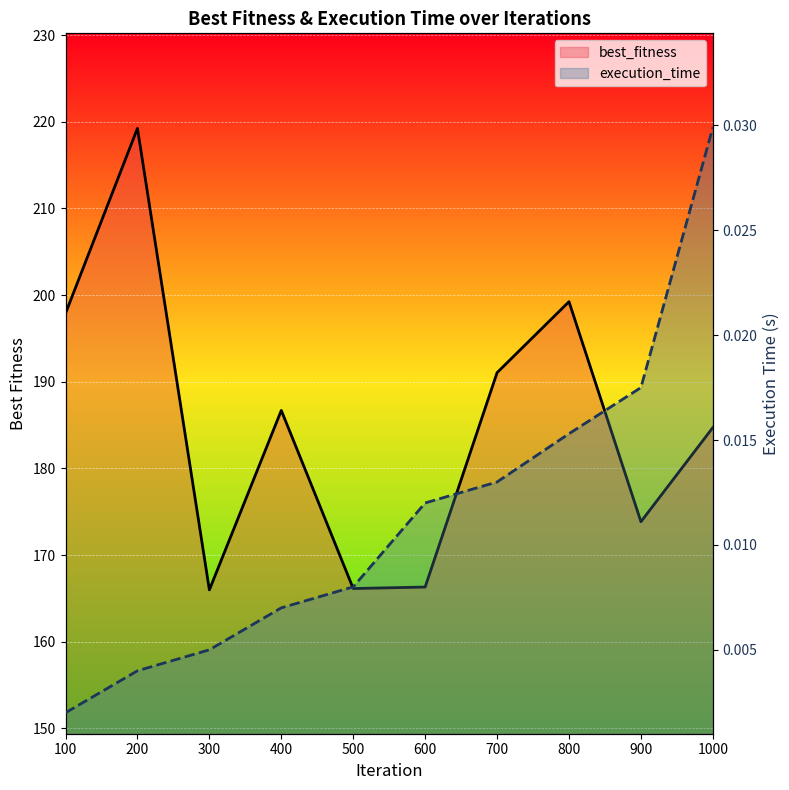

At which label does best_fitness reach its minimum?

300